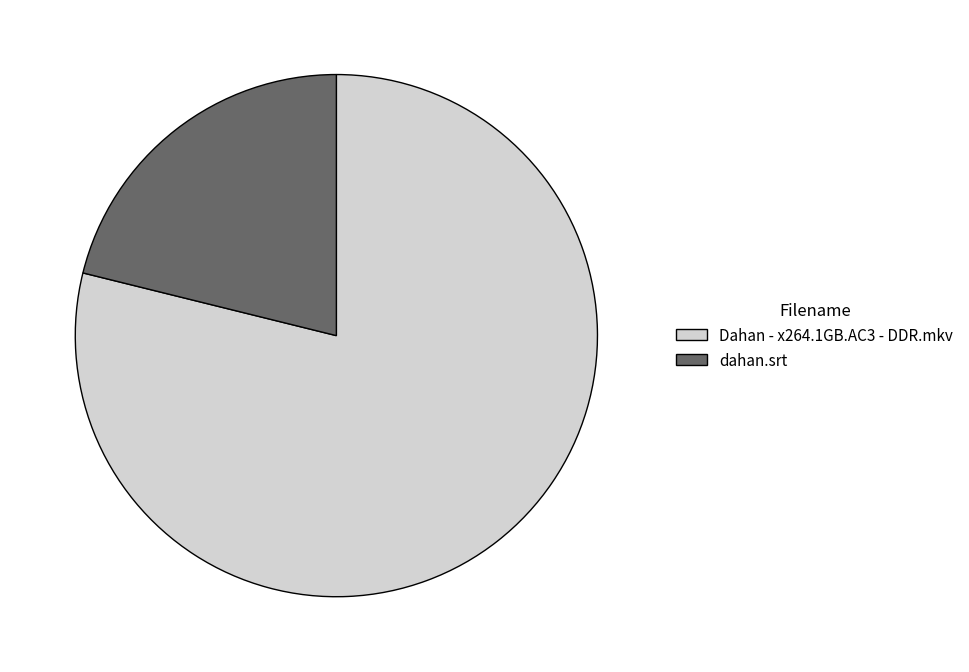

How many segments does this pie chart have?

2